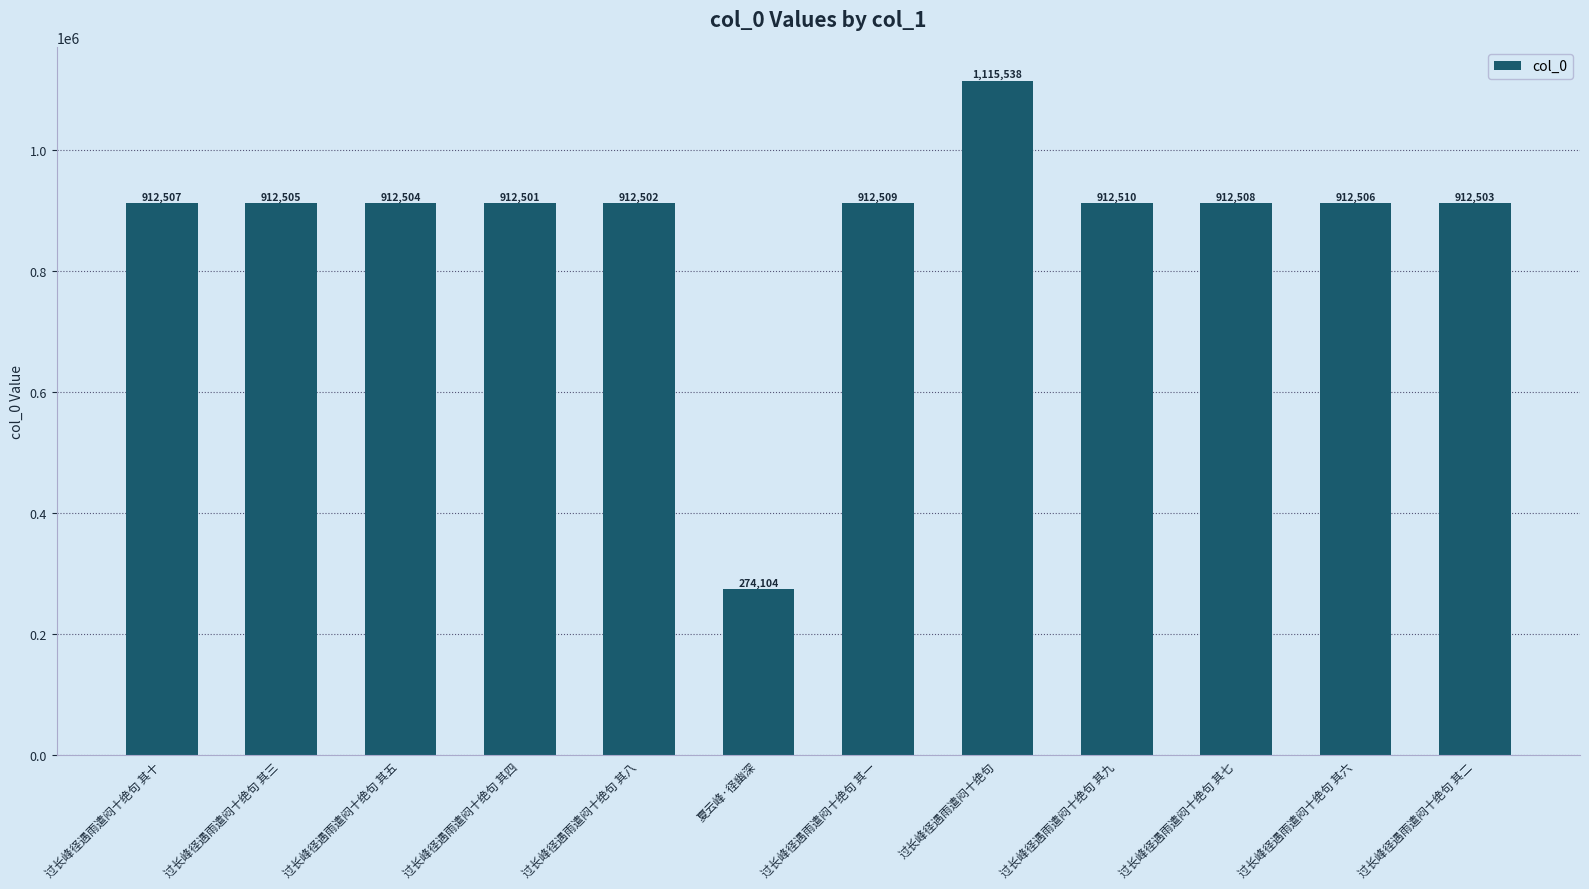

Reading left to right, transcribe all the data shown in this chart.

过长峰径遇雨遣闷十绝句 其十=912507	过长峰径遇雨遣闷十绝句 其三=912505	过长峰径遇雨遣闷十绝句 其五=912504	过长峰径遇雨遣闷十绝句 其四=912501	过长峰径遇雨遣闷十绝句 其八=912502	夏云峰·径幽深=274104	过长峰径遇雨遣闷十绝句 其一=912509	过长峰径遇雨遣闷十绝句=1115538	过长峰径遇雨遣闷十绝句 其九=912510	过长峰径遇雨遣闷十绝句 其七=912508	过长峰径遇雨遣闷十绝句 其六=912506	过长峰径遇雨遣闷十绝句 其二=912503